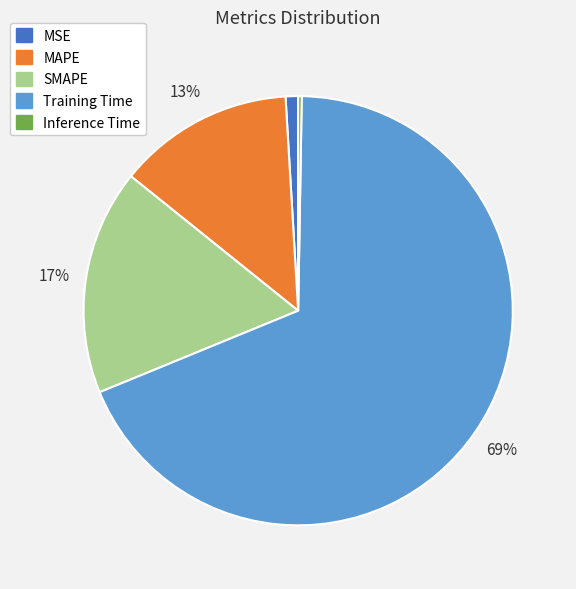

Combined, do MAPE and MSE account for over 50%?

No